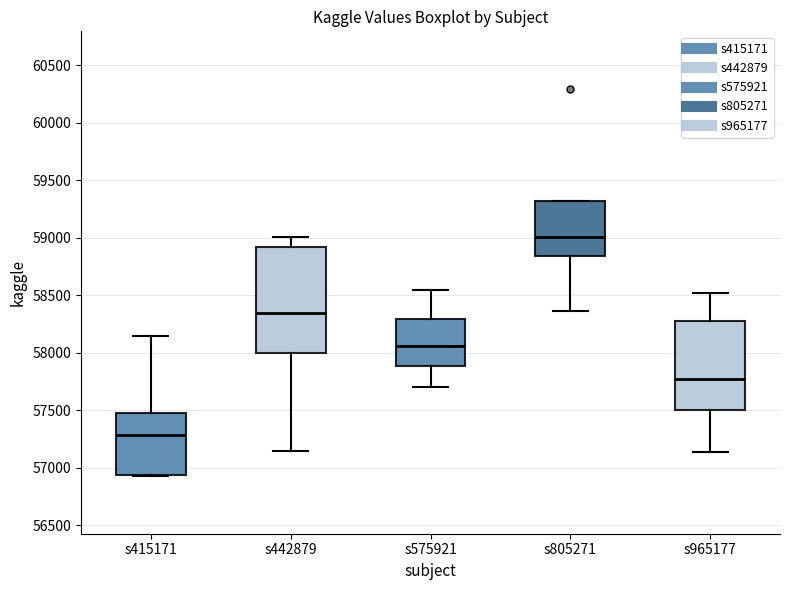

Which box has the lowest median line?

s415171